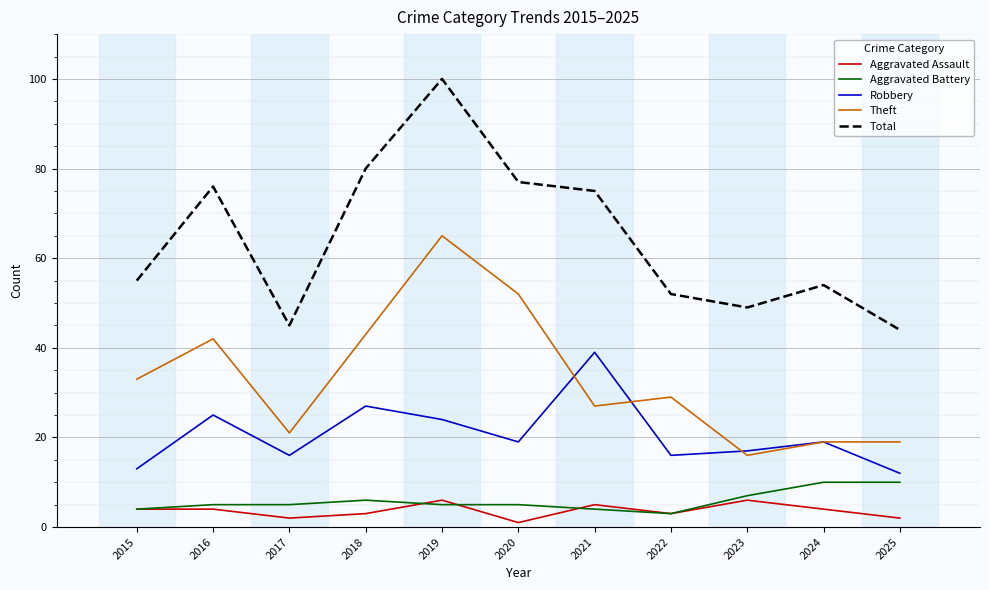

What are all the series names shown in the legend?

Aggravated Assault, Aggravated Battery, Robbery, Theft, Total